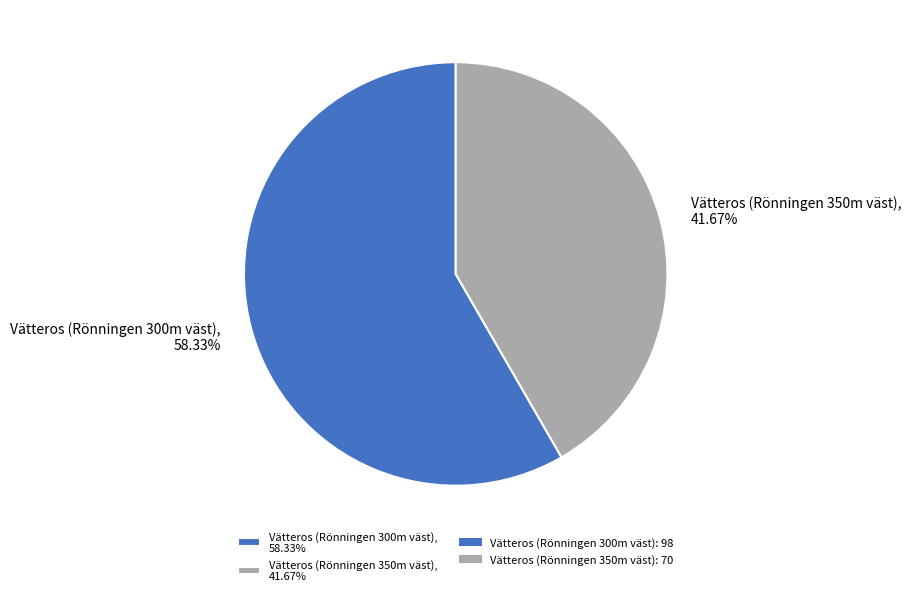

To the nearest percent, what is the average slice percentage?

50%